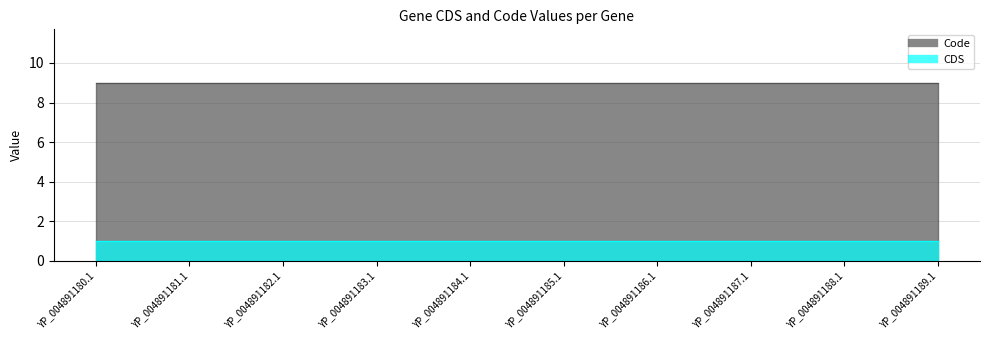

Does the chart display data point markers on the line(s)?

No